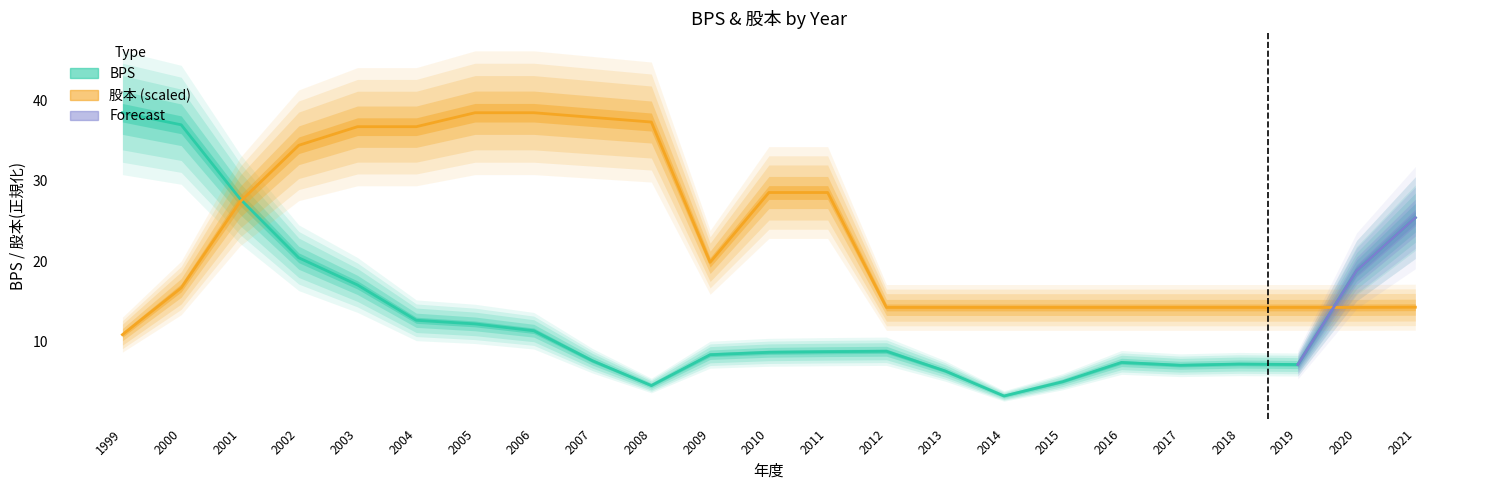

In BPS, how many points are lower than both neighbors (excluding endpoints)?

4